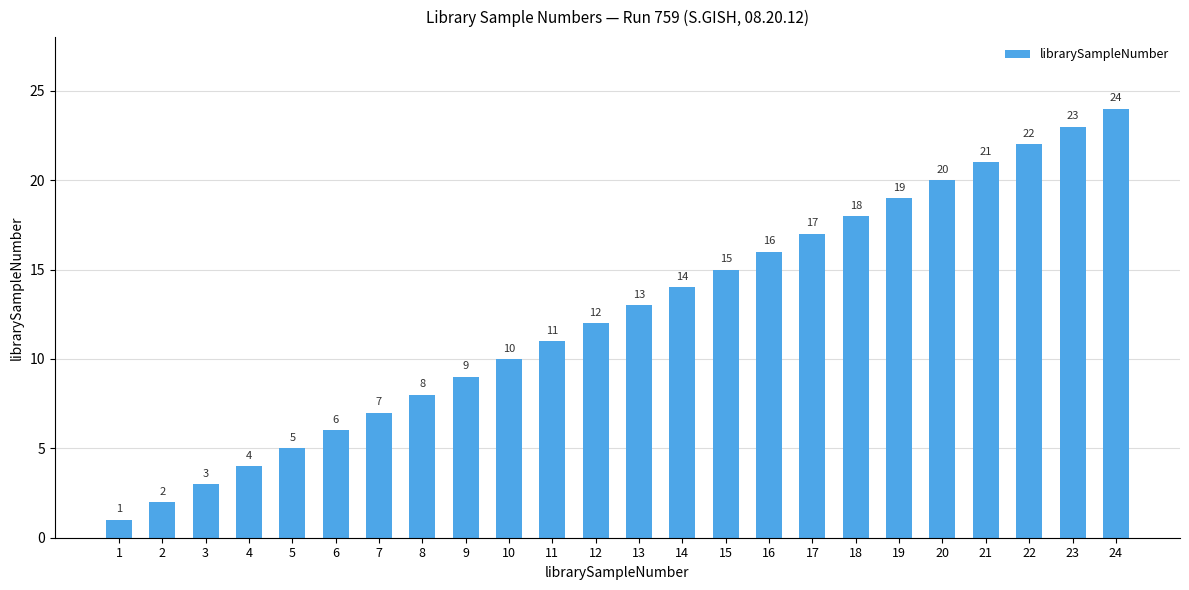

Are the bars horizontal?

No